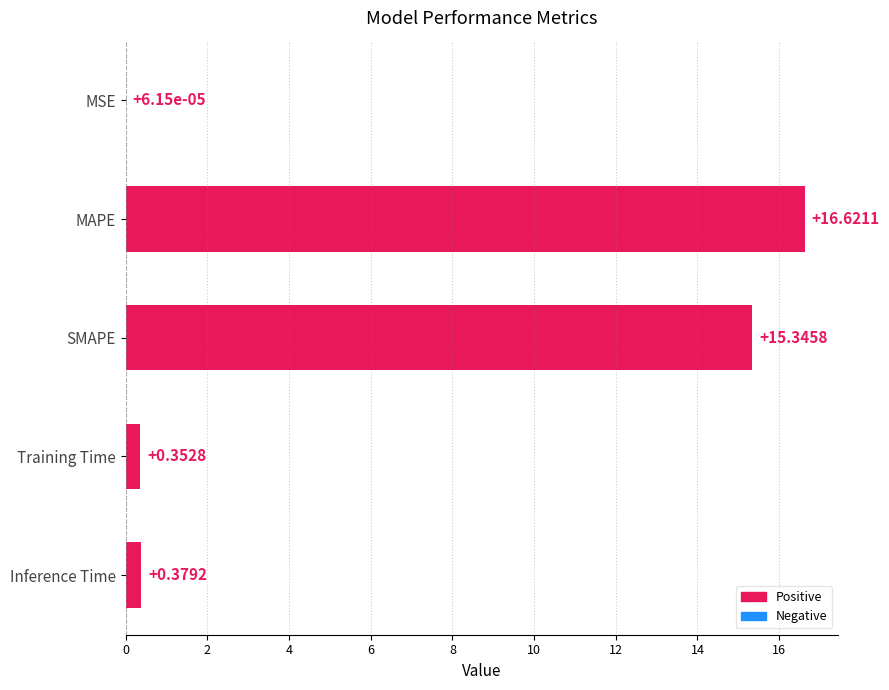

What is the sum of the values at MSE and SMAPE?

15.3